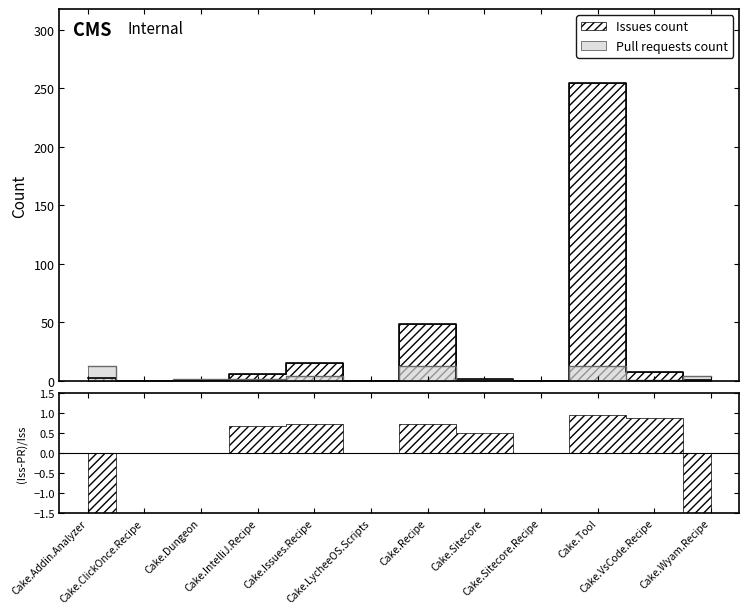

How many data points in Issues count are less than 3?

6